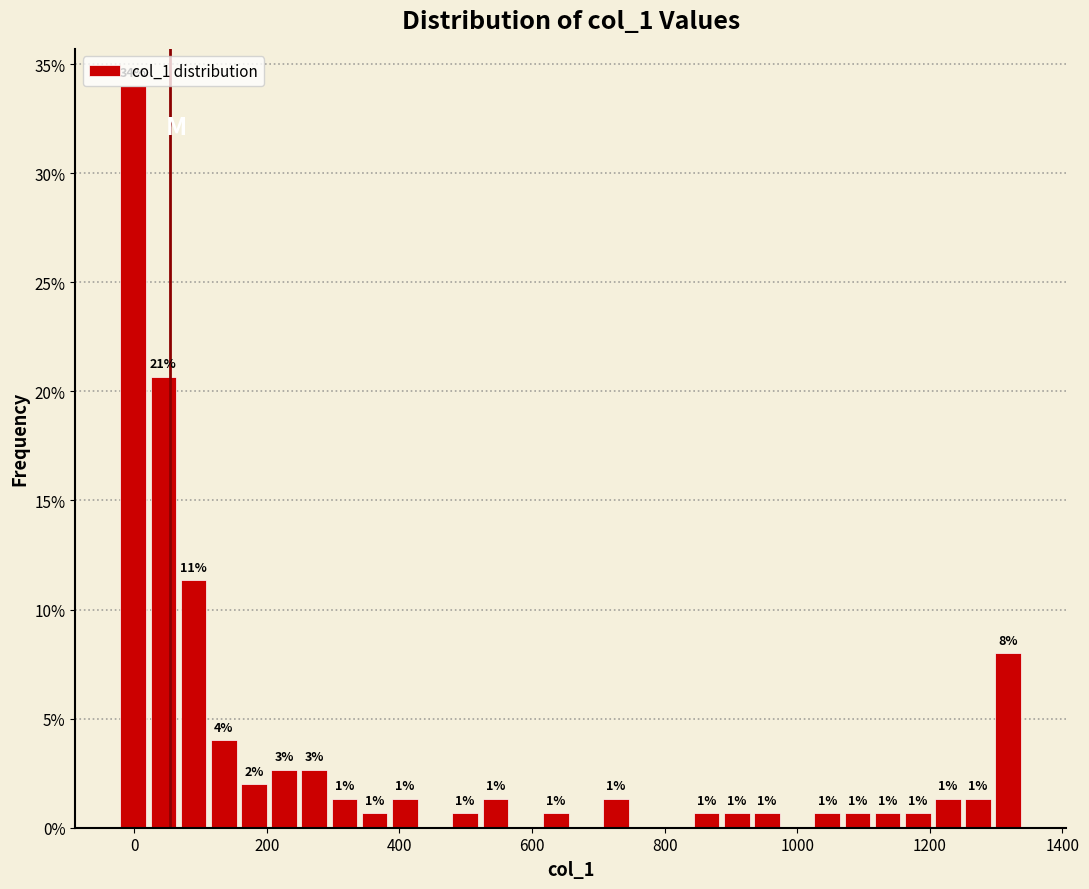

Around what value on the x-axis is the tallest bar? Give the approximate position of its centre, as read against the axis.

0